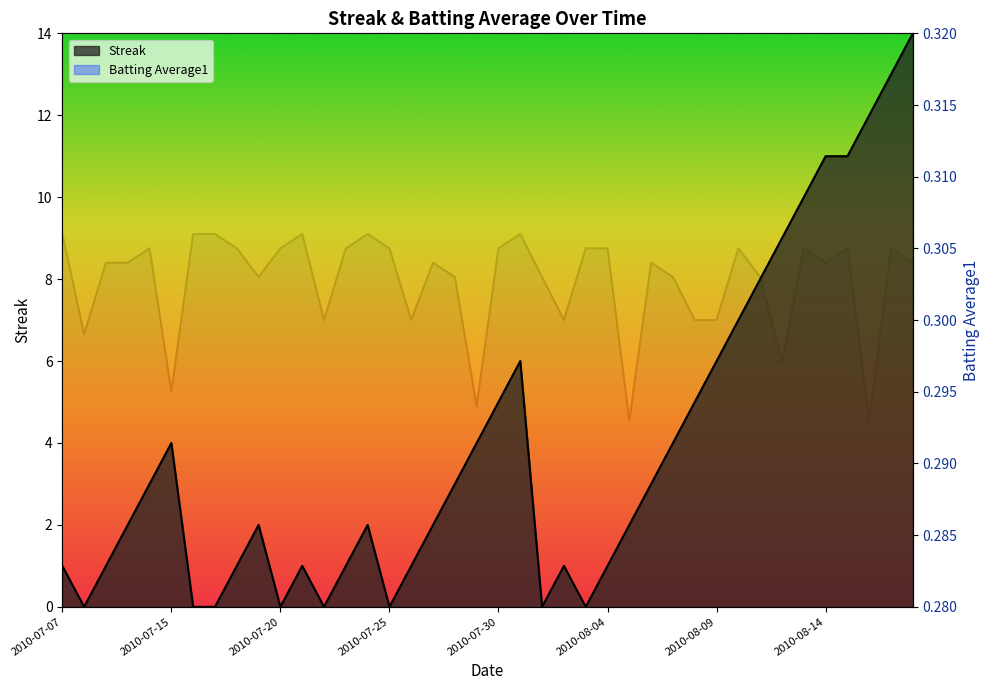

At which label does Streak first exceed 2?

2010-07-11